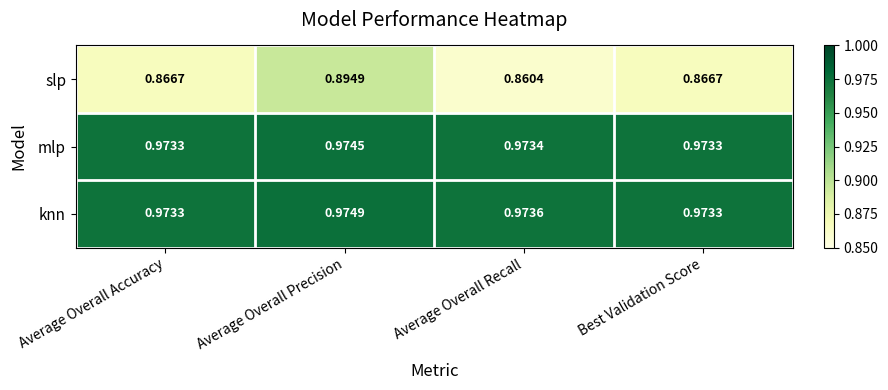

At how many categories does at least one series exceed 0?

4